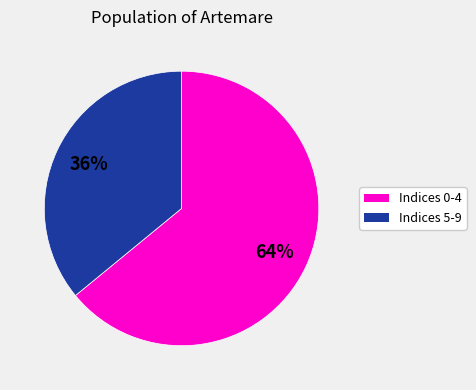

What percentage is the Indices 5-9 slice, to the nearest percent?

36%